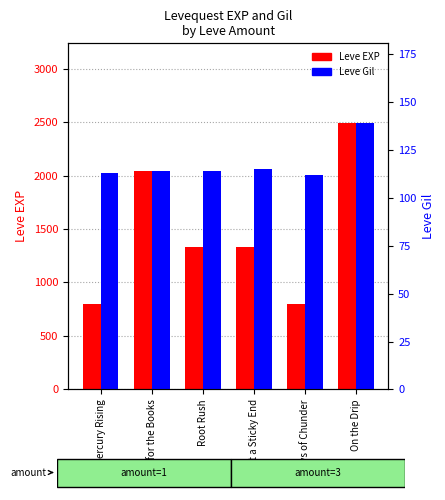

Which series has the largest total across all categories?

Leve EXP